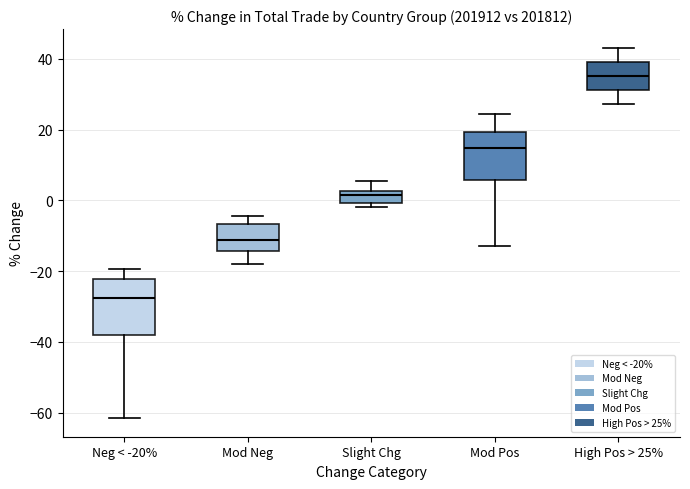

Where does the upper whisker of the box for Slight Chg end on the y-axis? The values are not printed on the chart, so give them approximately, as read against the axis.

6